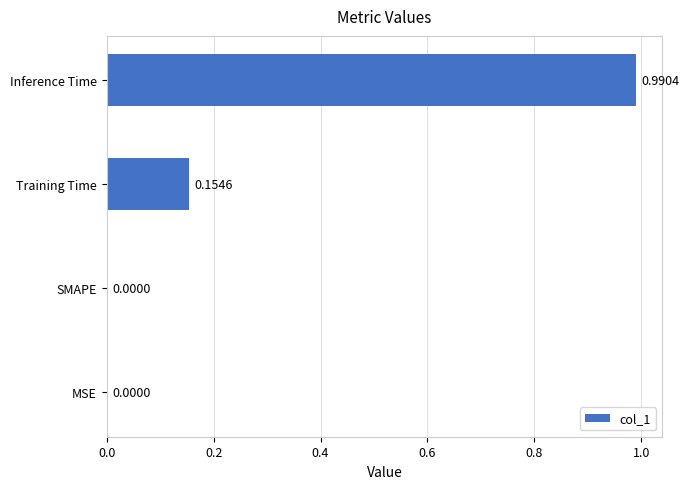

What is the sum of all values?

1.1